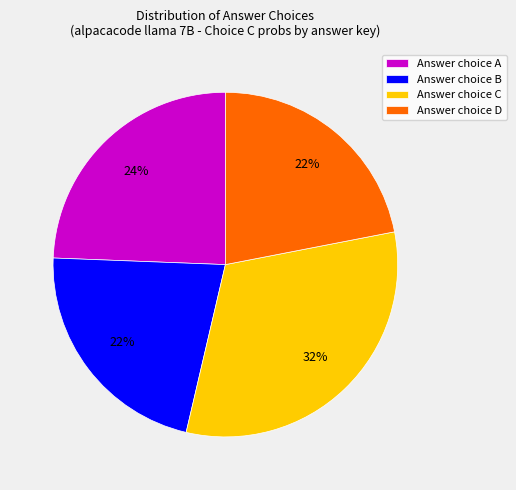

Which has a higher value, Answer choice A or Answer choice B?

Answer choice A